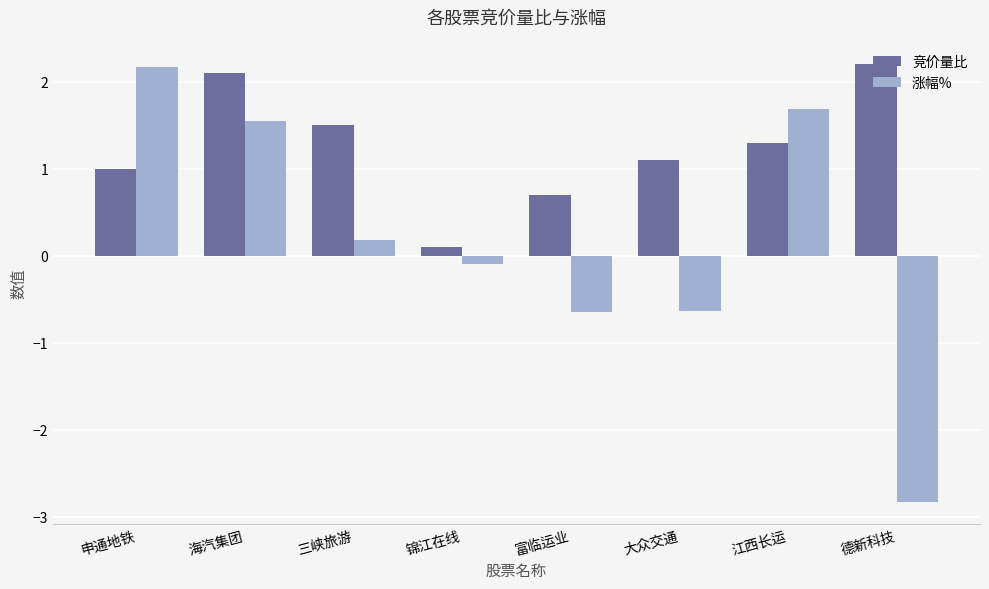

Rank the series by their average value, from lowest to highest.

涨幅%, 竞价量比